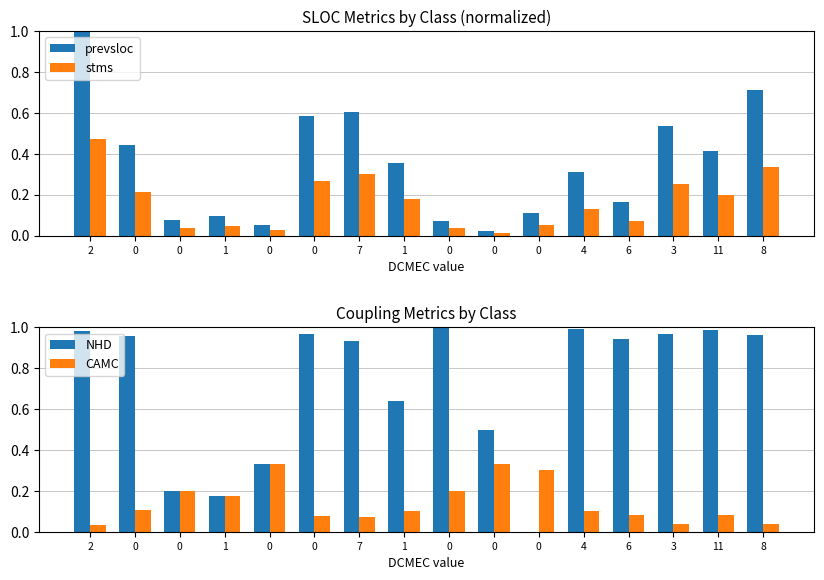

What is the difference between the second highest and minimum values in the stms series?

0.3